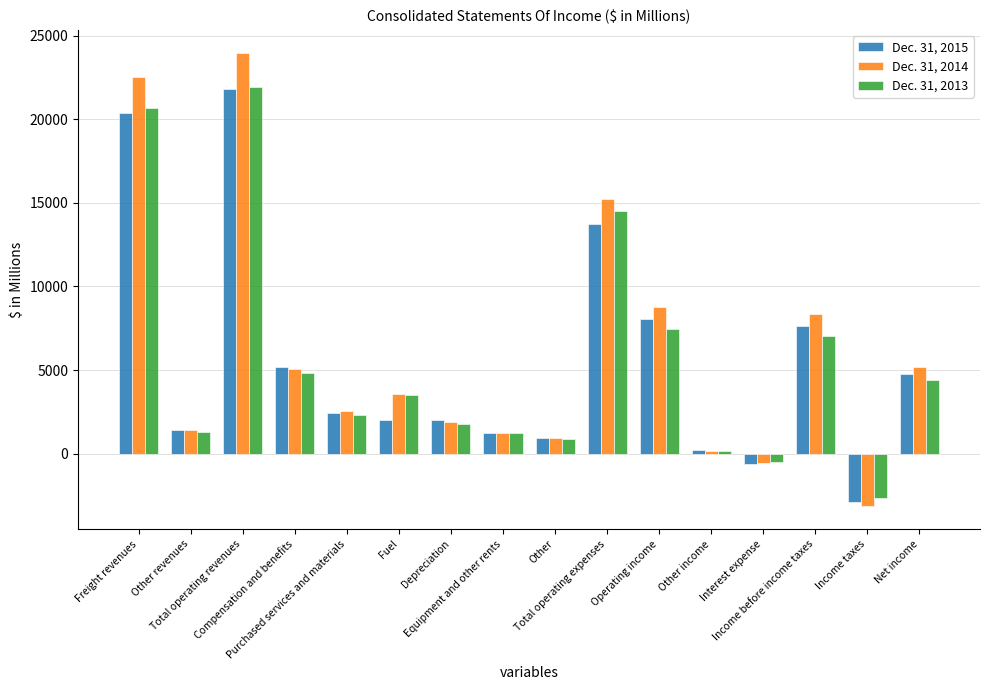

What is the label of the 8th bar from the left?

Equipment and other rents